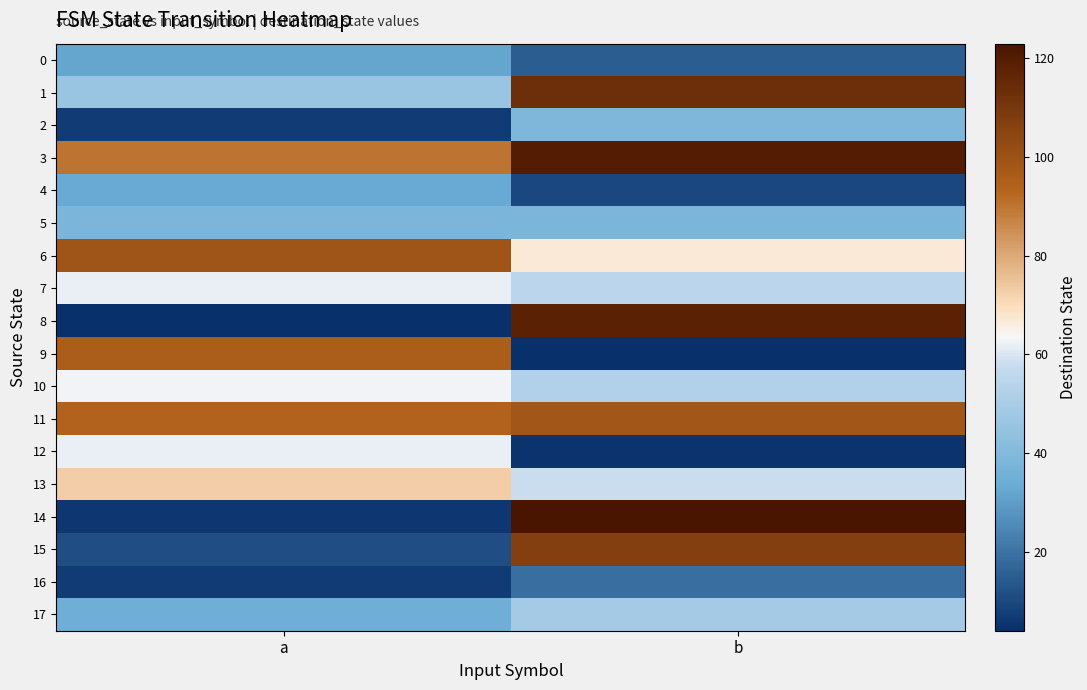

What is the maximum value shown in the chart?

123